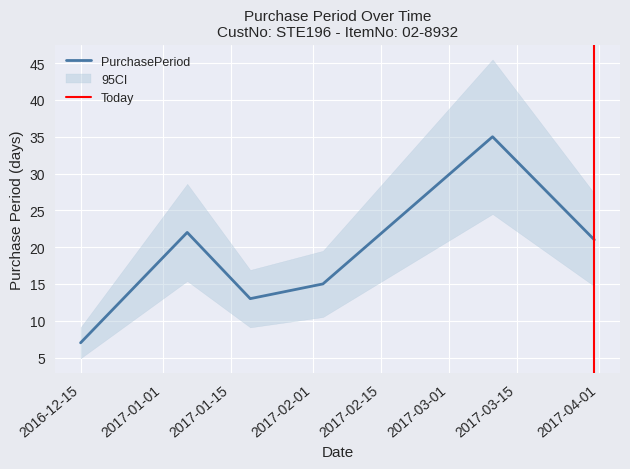

Rank the categories by value from highest to lowest.

2017-03-10, 2017-01-06, 2017-03-31, 2017-02-03, 2017-01-19, 2016-12-15